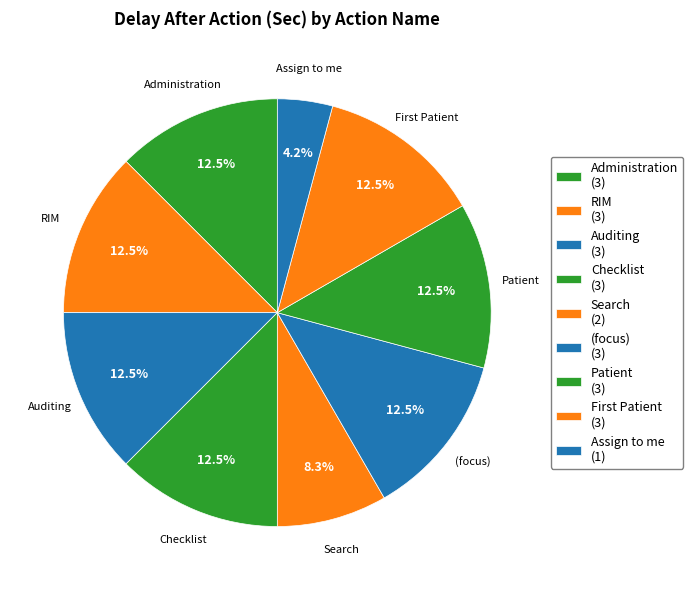

Is there any slice that represents more than half of the pie?

No